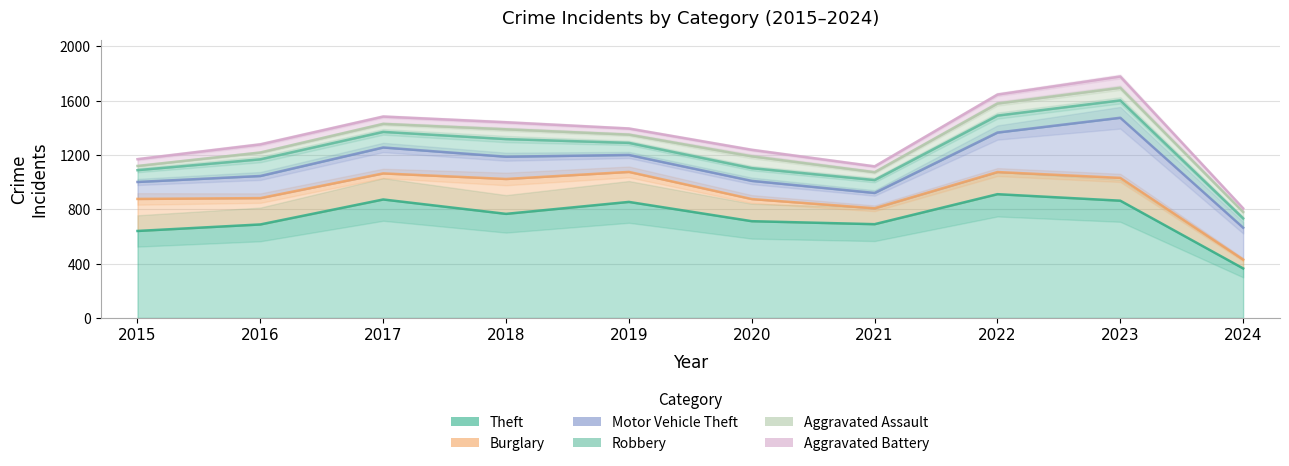

At which label is Aggravated Assault closest to 62?

2019